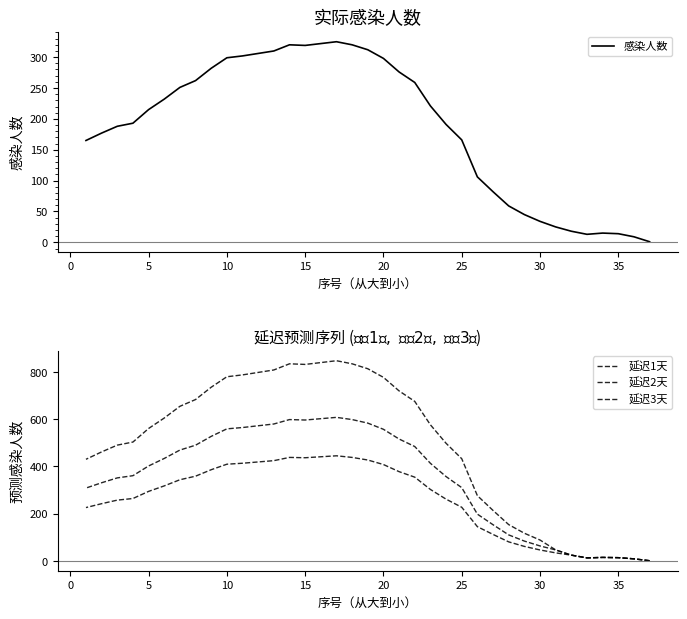

The value of 感染人数 at 23 is 525.8. True or false?

False